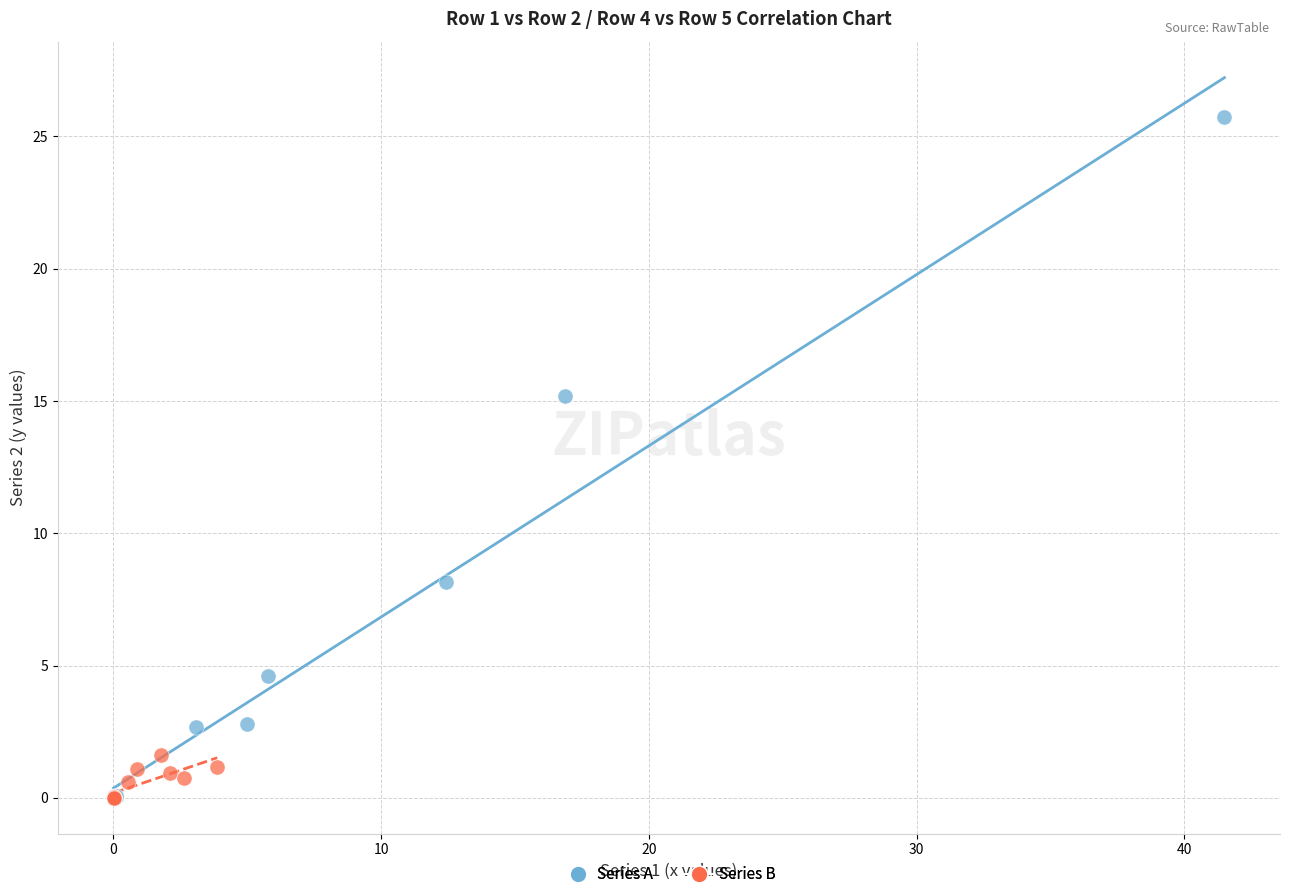

Which series reaches the maximum Y coordinate?

Series A